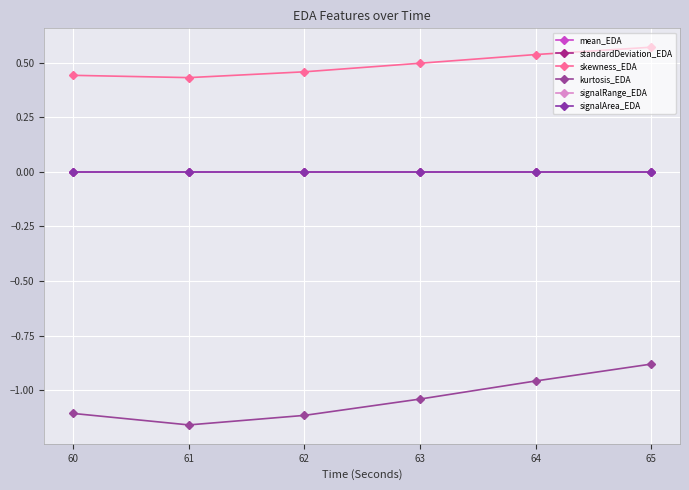

The standardDeviation_EDA series shows 0.0 at 62. True or false?

True